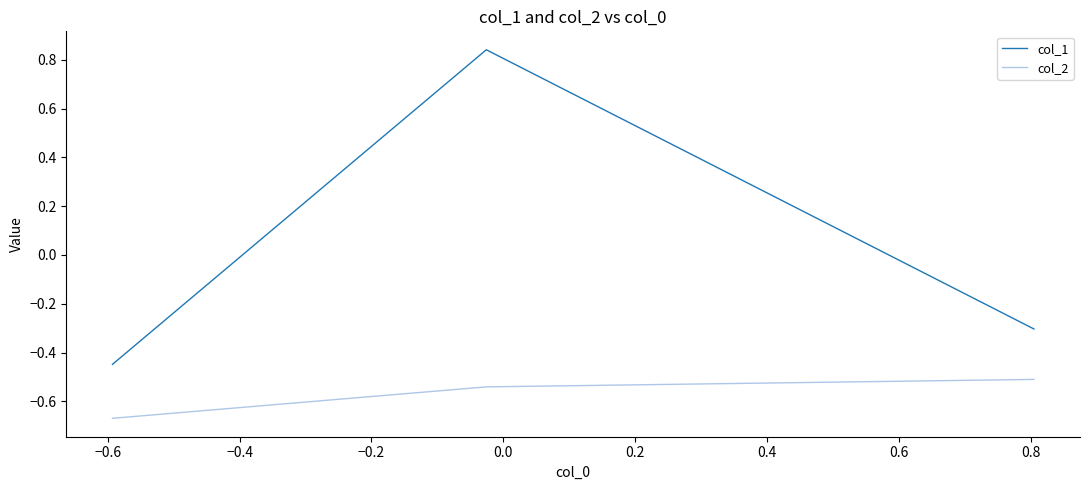

Which series has the widest spread of values?

col_1